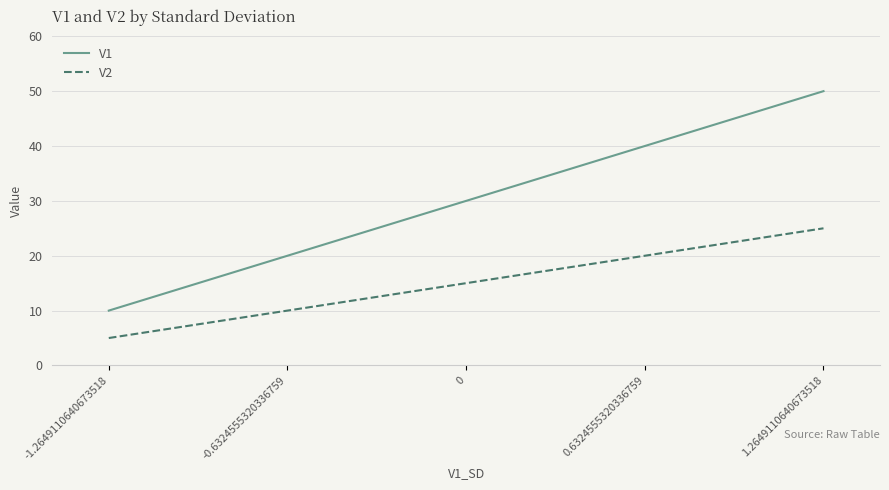

The value of V1 at 1.2649110640673518 is 17. True or false?

False